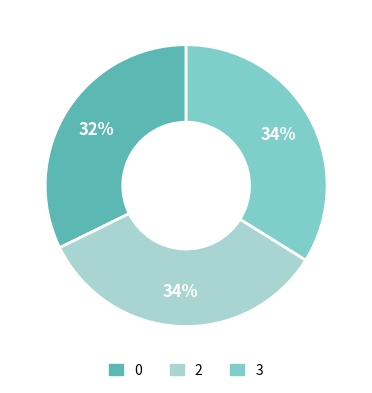

To the nearest percent, what is the difference between the 3 and 0 slice percentages?

2%